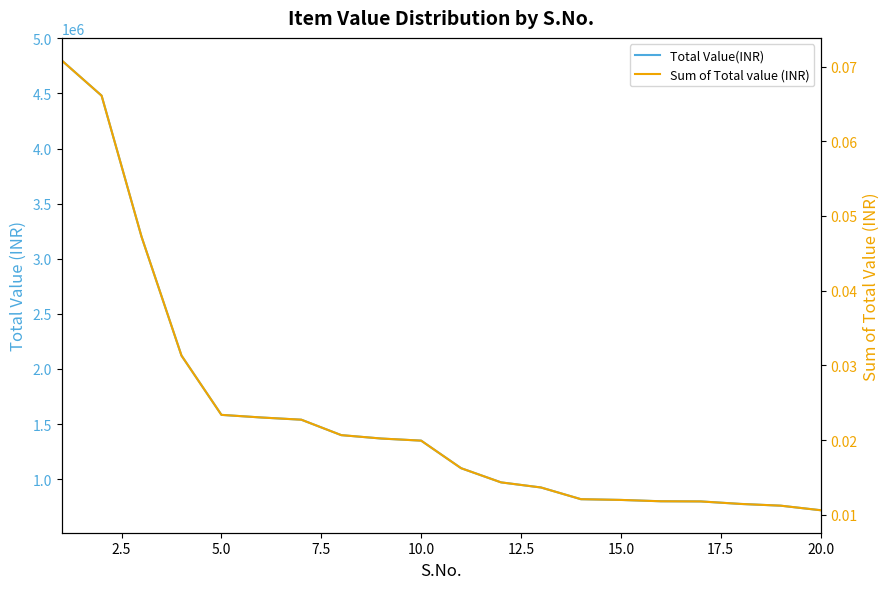

True or false: Sum of Total value (INR) and Total Value(INR) intersect in this chart.

False